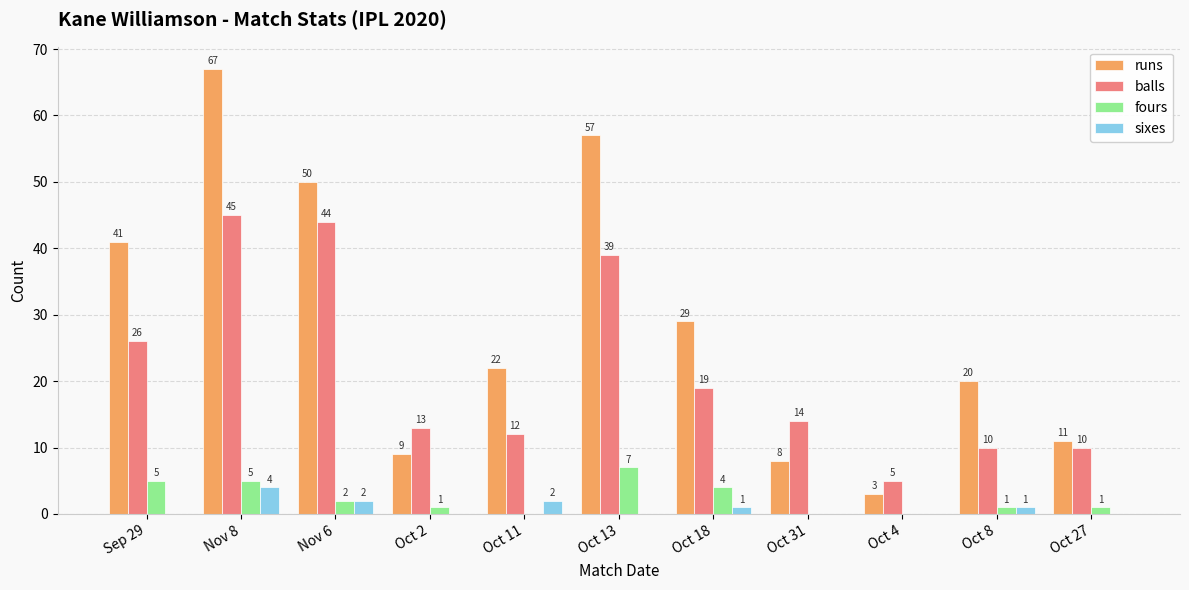

What is the difference between the balls values at Nov 8 and Oct 8?

35